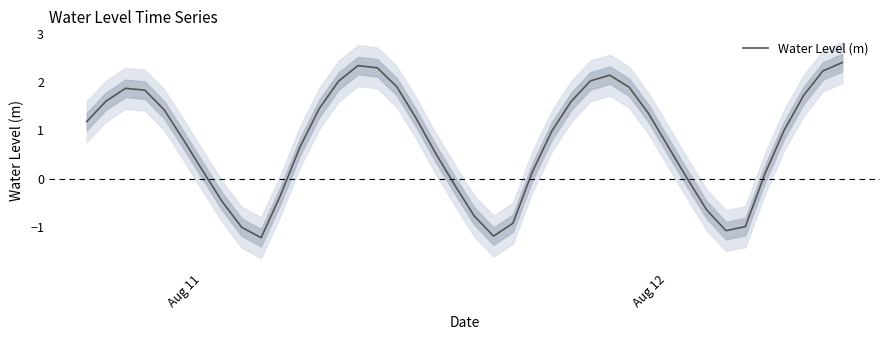

The chart shows a value of 1.2 at 2. True or false?

False